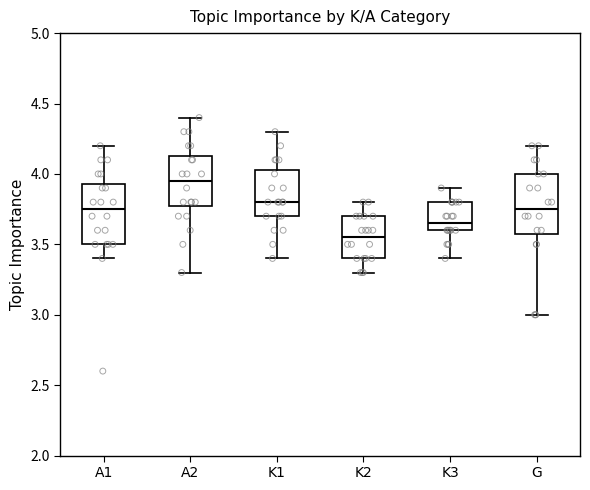

Where does the upper whisker of the box for A1 end on the y-axis? The values are not printed on the chart, so give them approximately, as read against the axis.

4.20